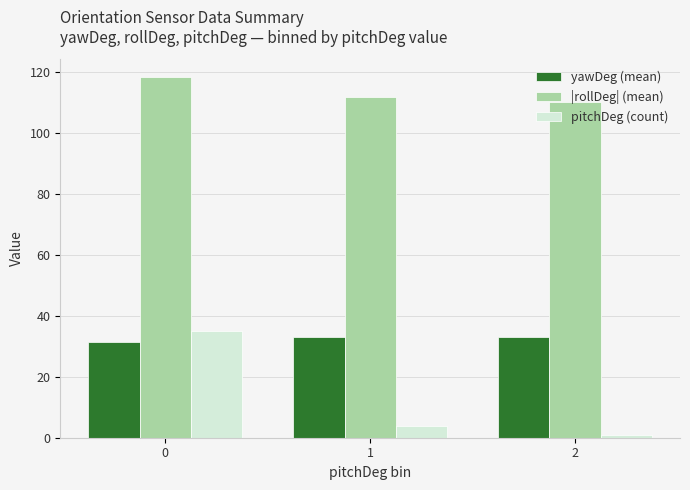

How many data points in |rollDeg| (mean) are less than 111?

1